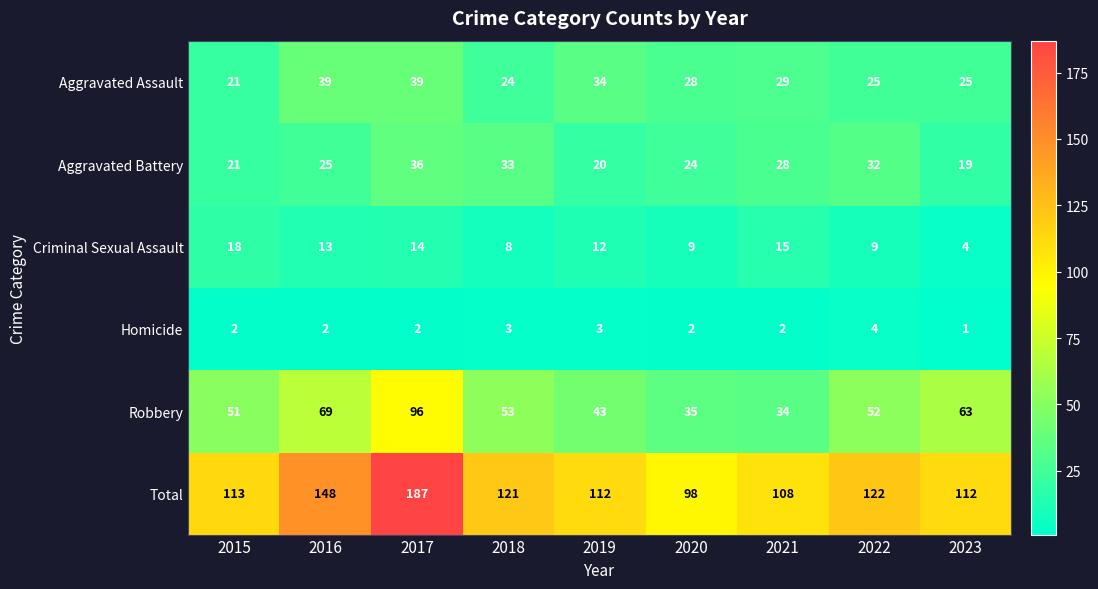

Where is Aggravated Battery nearest to the value 27?

2021